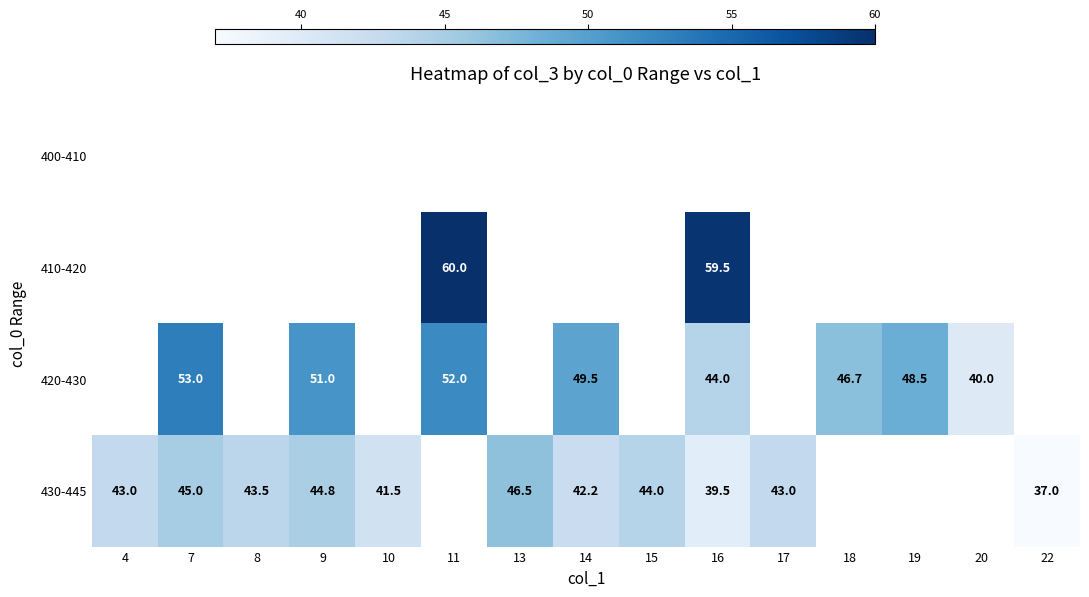

The 430-445 series shows 44.8 at 9. True or false?

True